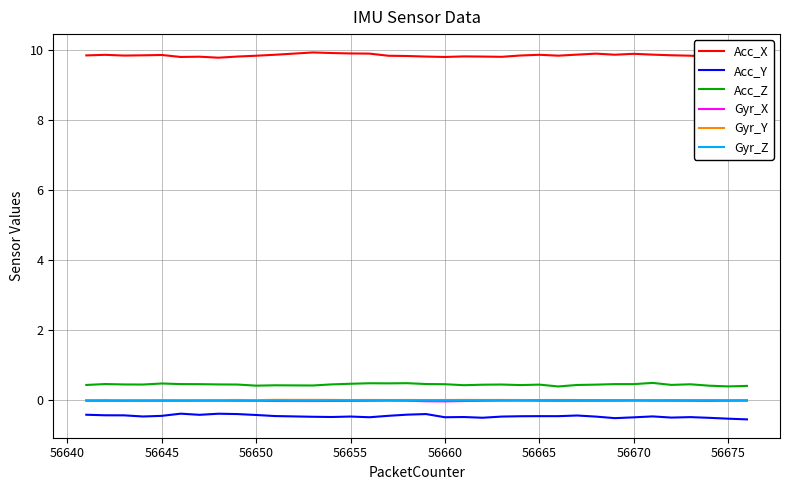

True or false: Acc_Z and Gyr_Y cross at least once.

False